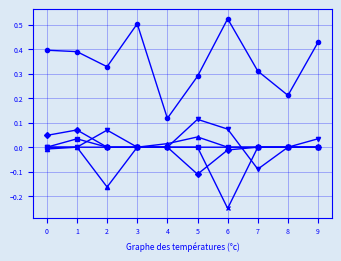

Which label corresponds to the largest value in the chart?

6